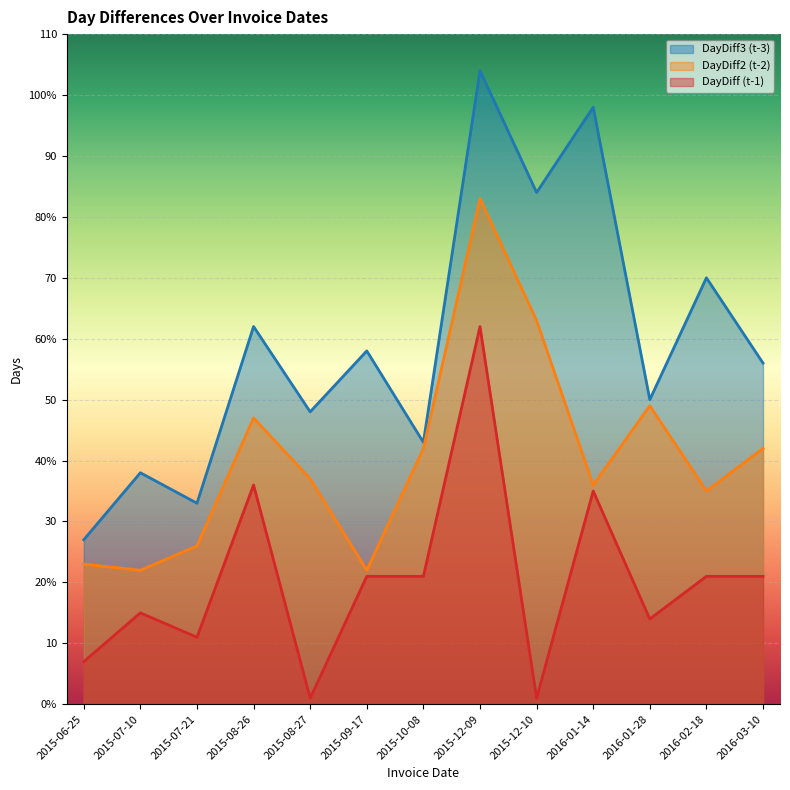

What is the average value of the DayDiff2 series?

41